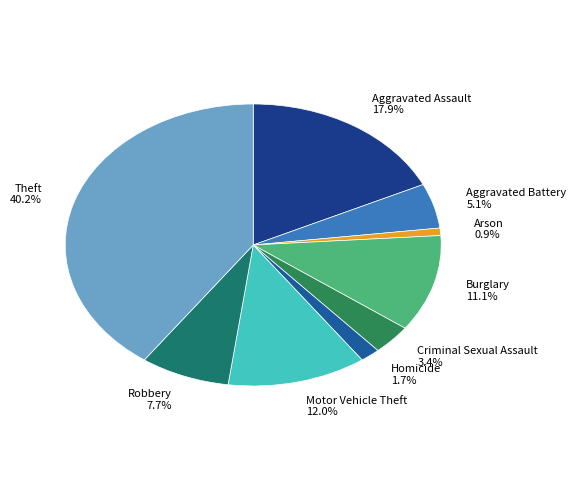

Which slice is the largest?

Theft